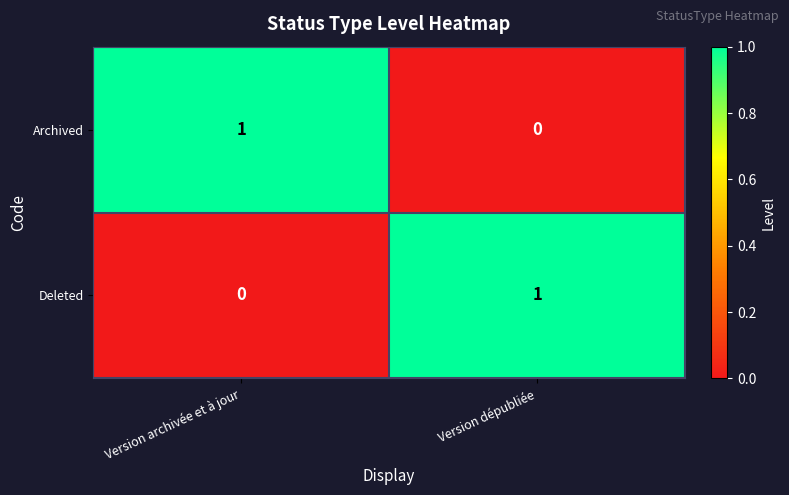

The value of Deleted at Version dépubliée is 1. True or false?

True